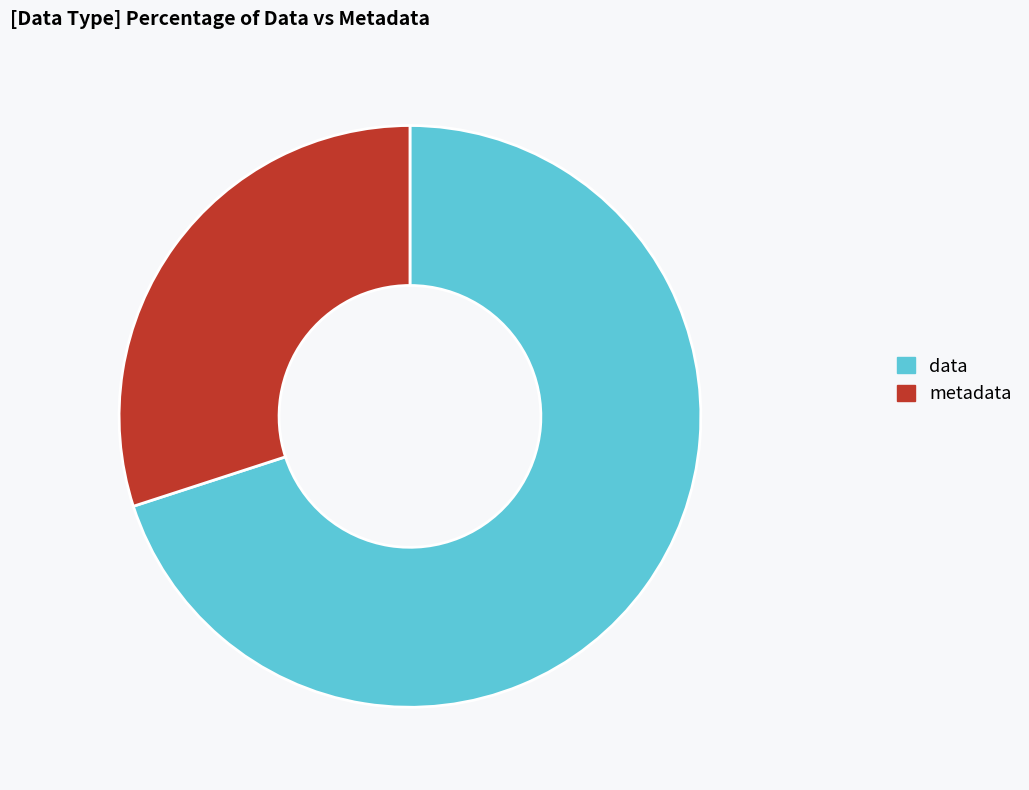

Is it true that metadata is 30% of the pie?

True